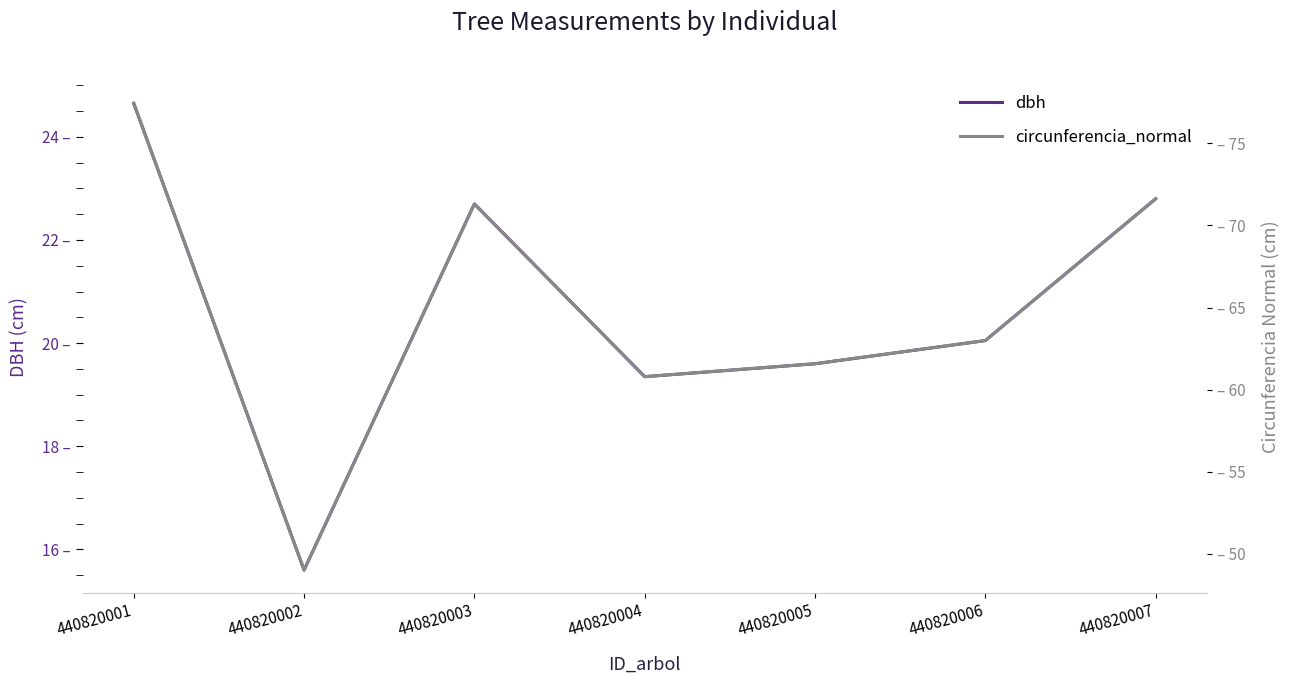

At which category is the sum across all series the highest?

440820001